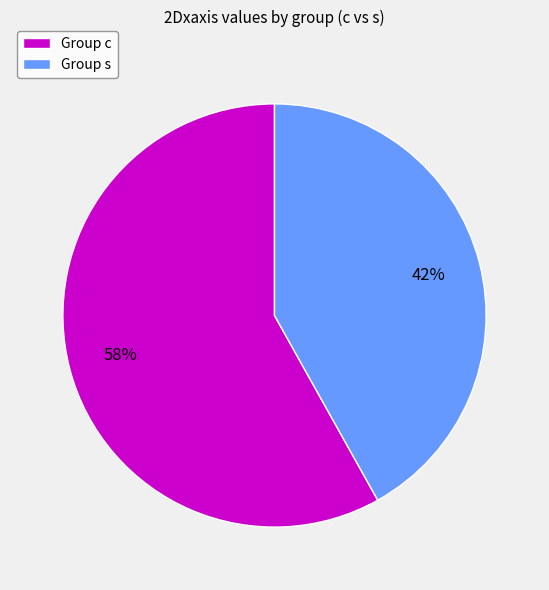

Rank the categories by value from lowest to highest.

Group s, Group c